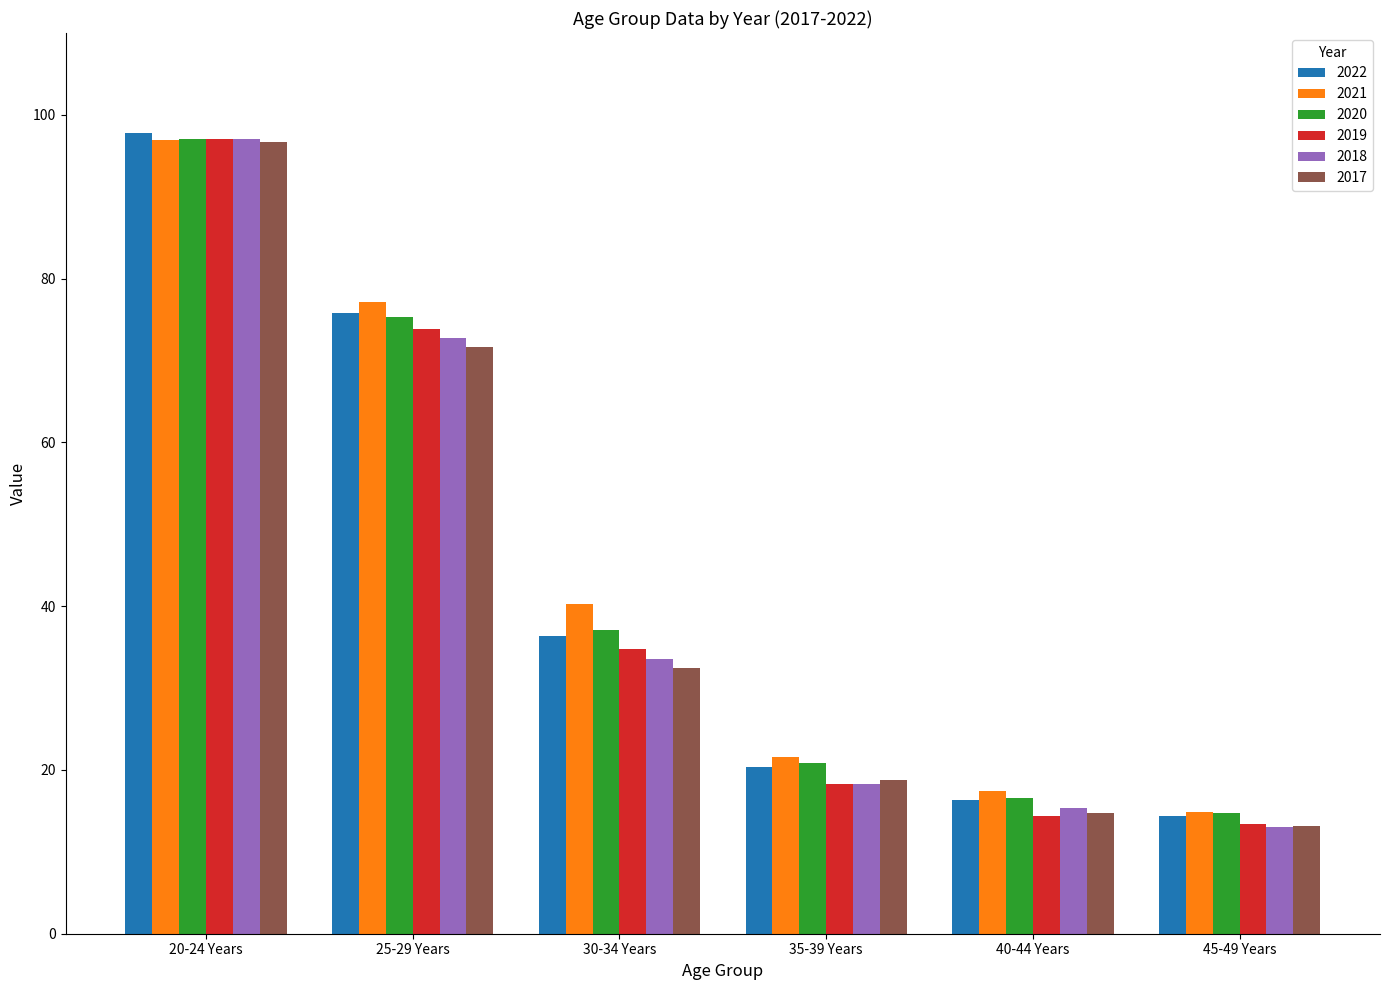

At how many categories does at least one series exceed 90?

1